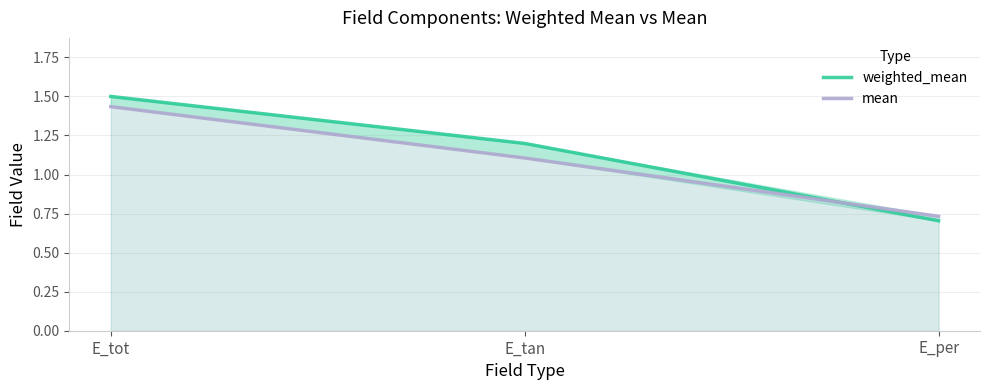

Which series changed the most between E_tan and E_per?

weighted_mean